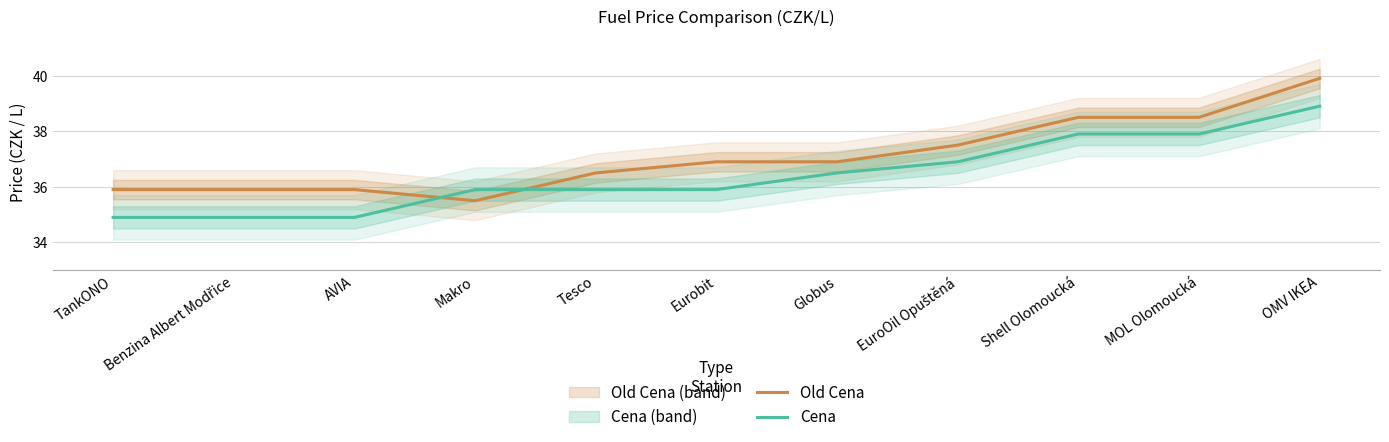

Reading left to right, extract all data points from this chart.

Old Cena: 35.9	35.9	35.9	35.5	36.5	36.9	36.9	37.5	38.5	38.5	39.9
Cena: 34.9	34.9	34.9	35.9	35.9	35.9	36.5	36.9	37.9	37.9	38.9